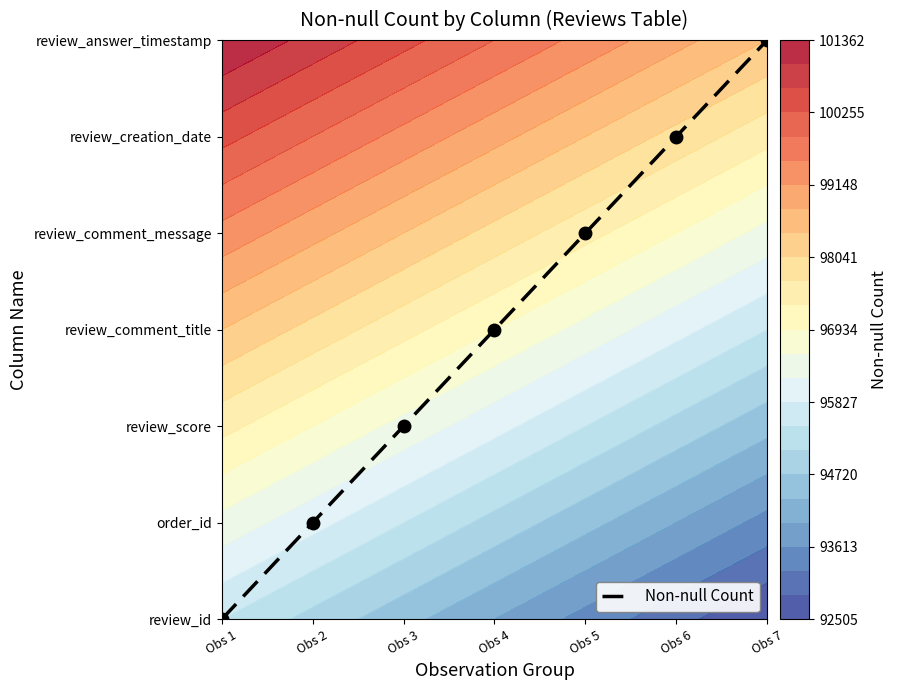

How many values are between 1 and 5?

5